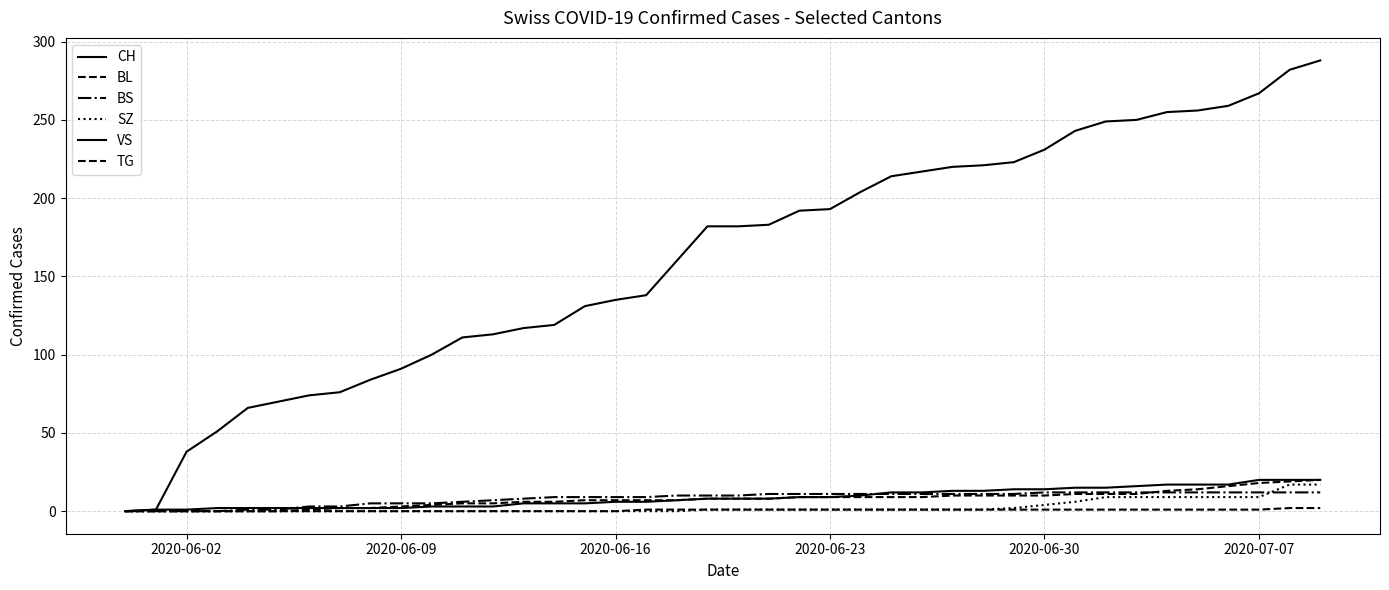

Does the chart have visible grid lines?

Yes